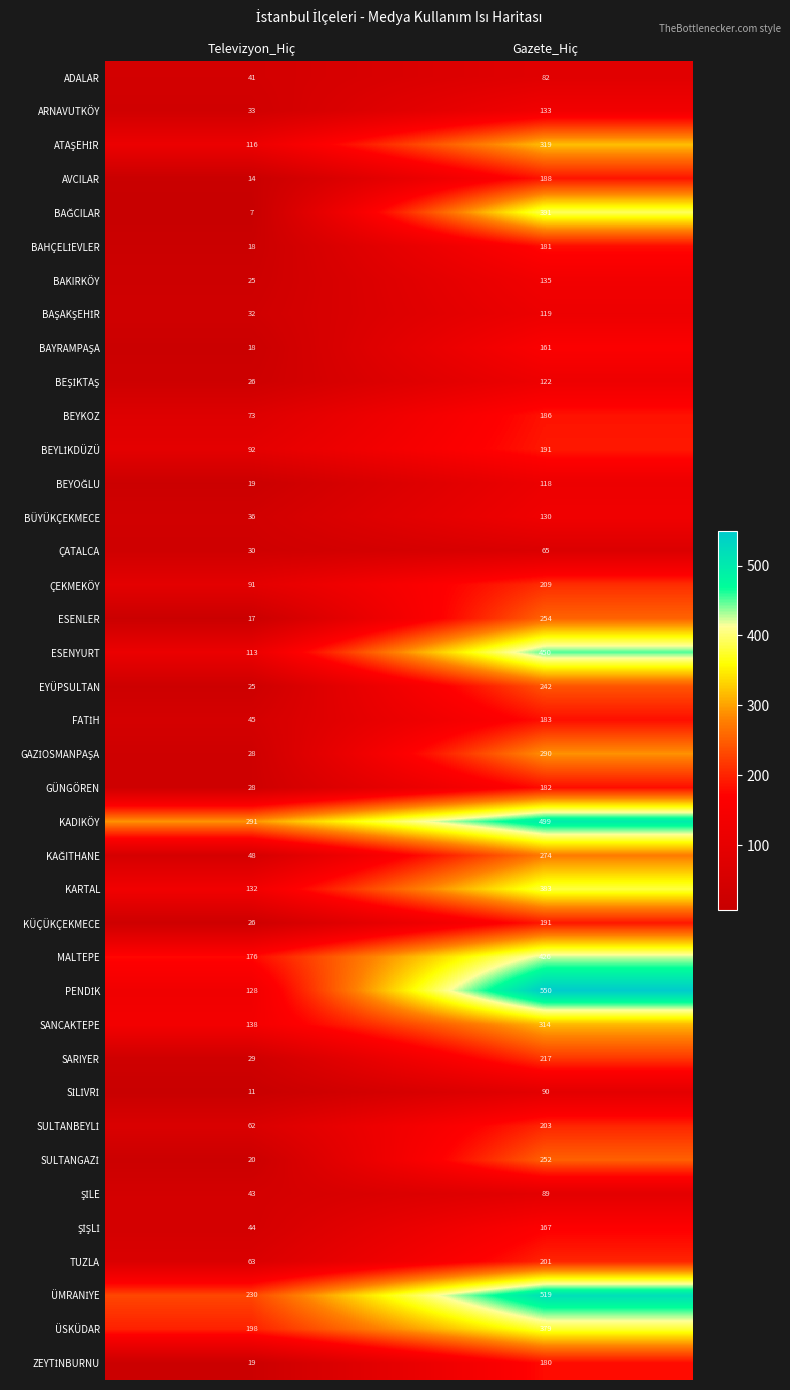

Rank the categories by SANCAKTEPE value from highest to lowest.

Gazete_Hiç, Televizyon_Hiç